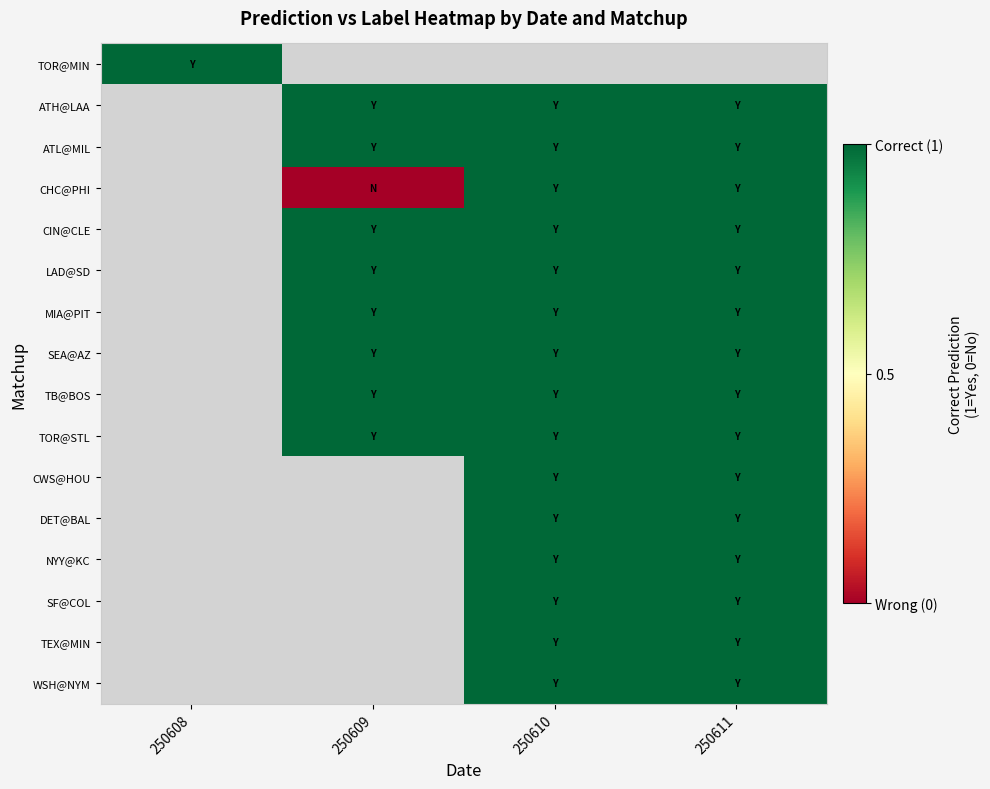

The LAD@SD series shows 1.0 at 250611. True or false?

True